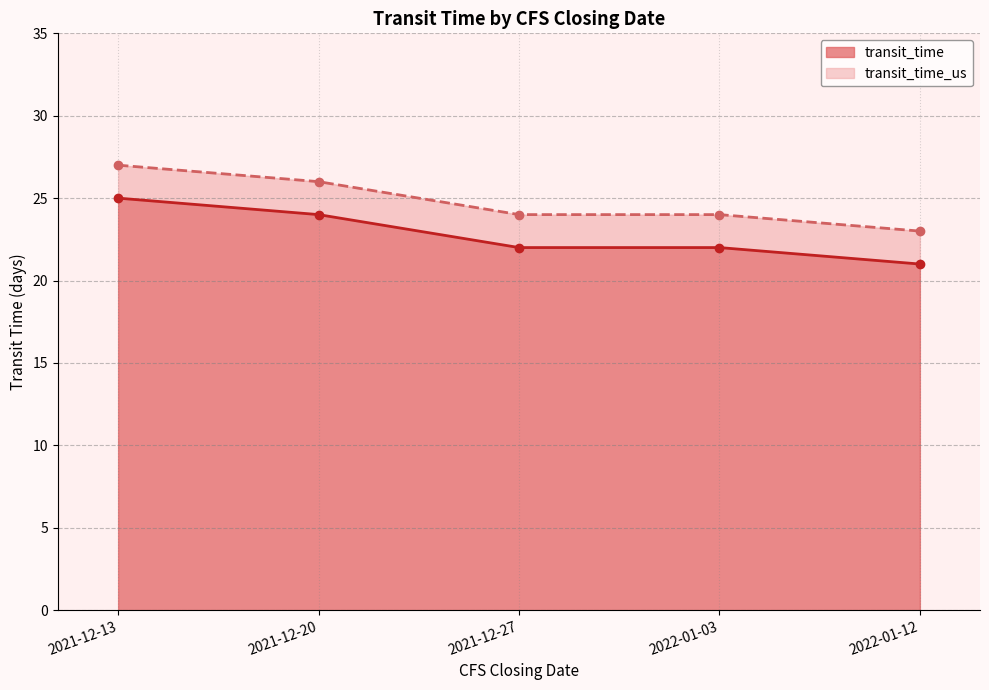

List the labels in order of transit_time_us value, smallest first.

2022-01-12, 2021-12-27, 2022-01-03, 2021-12-20, 2021-12-13